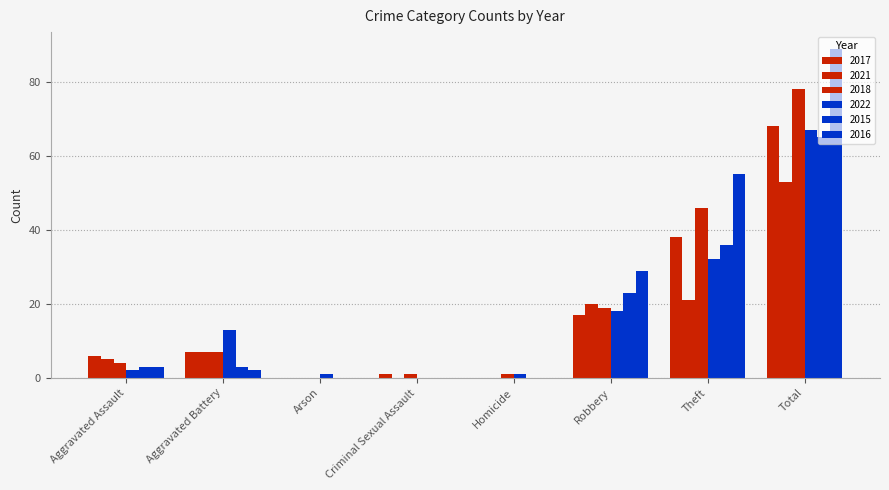

What is the sum of all 2015 values?

130